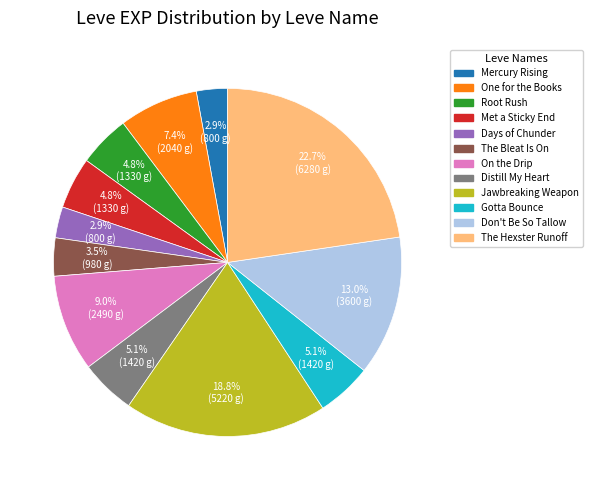

Is there a majority slice in this chart?

No